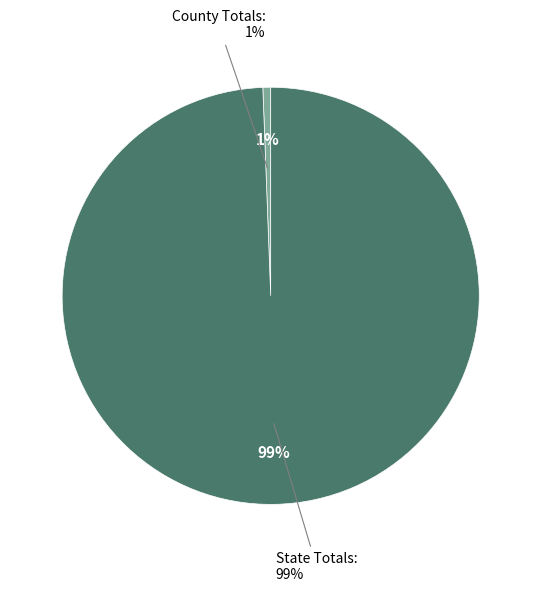

What is the largest slice in the pie chart?

State Totals: